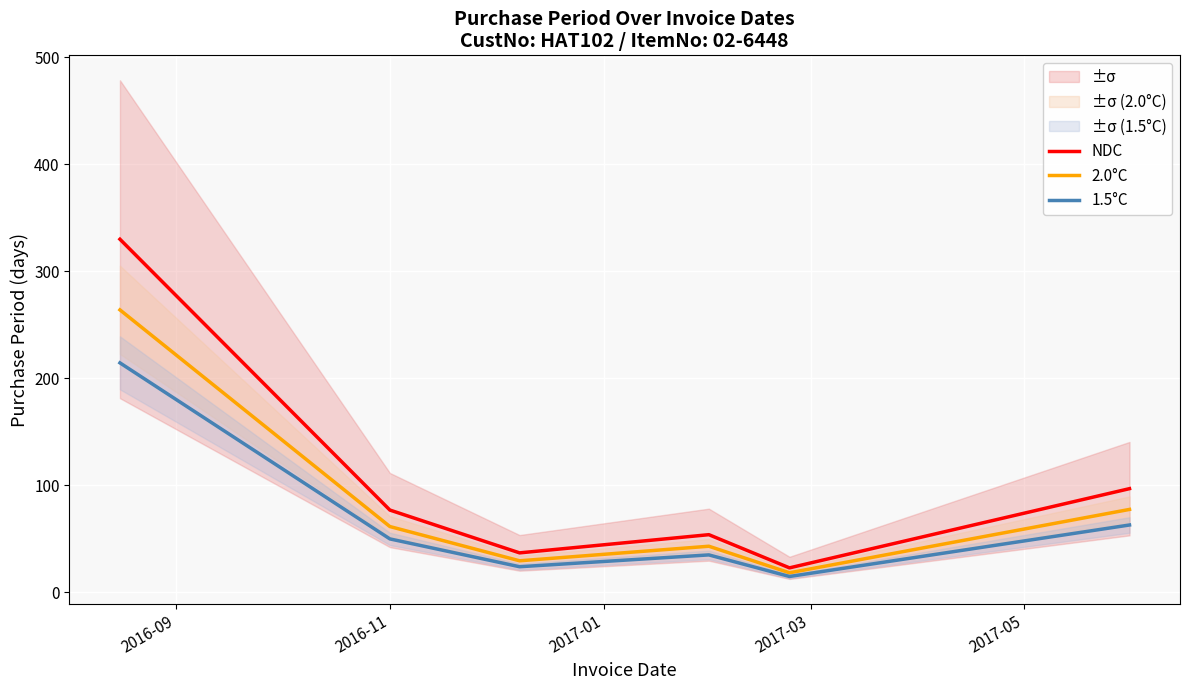

True or false: 2.0°C has more than 2 points higher than both neighbors.

False